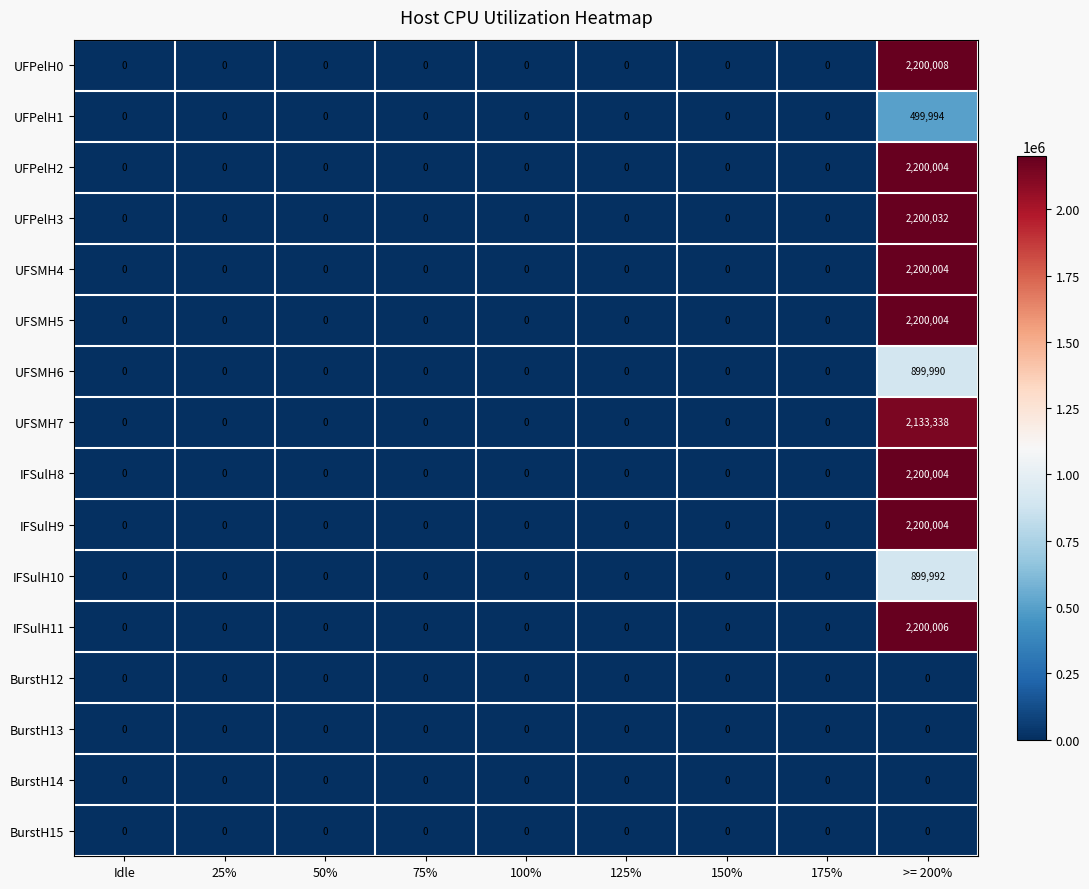

Which series has the largest total across all categories?

UFPelH3